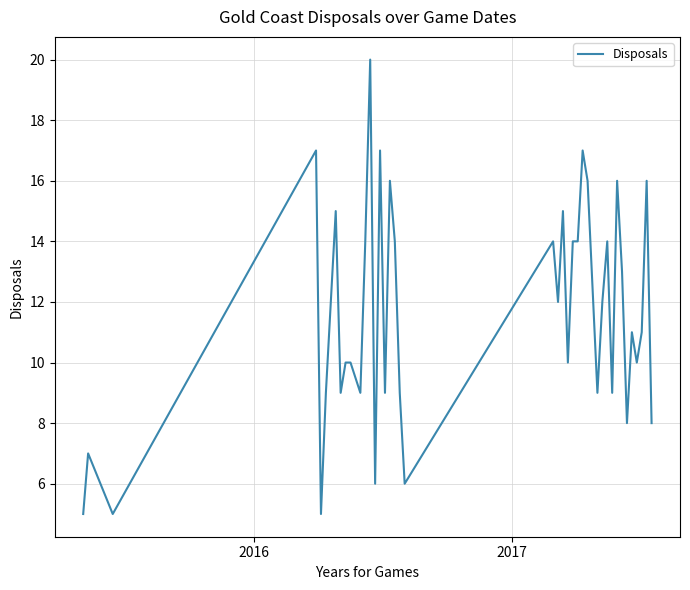

True or false: there are more than 0 points higher than both neighbors.

True